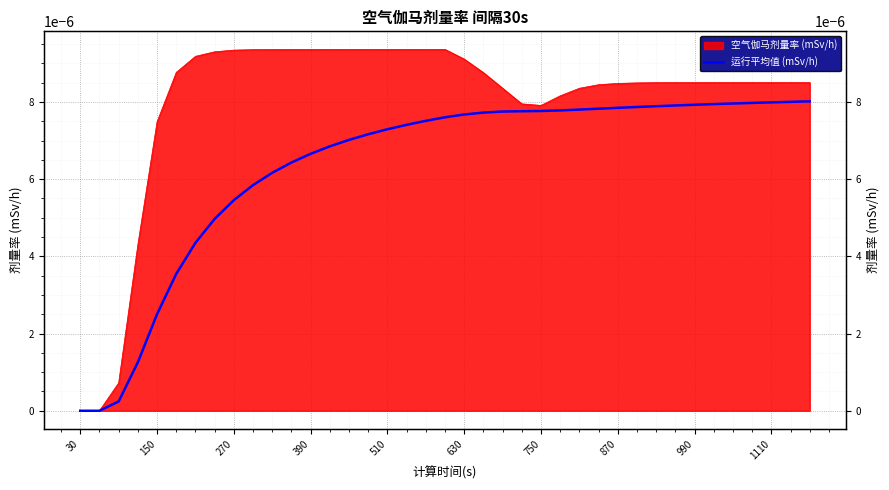

Count the number of categories in the chart.

39